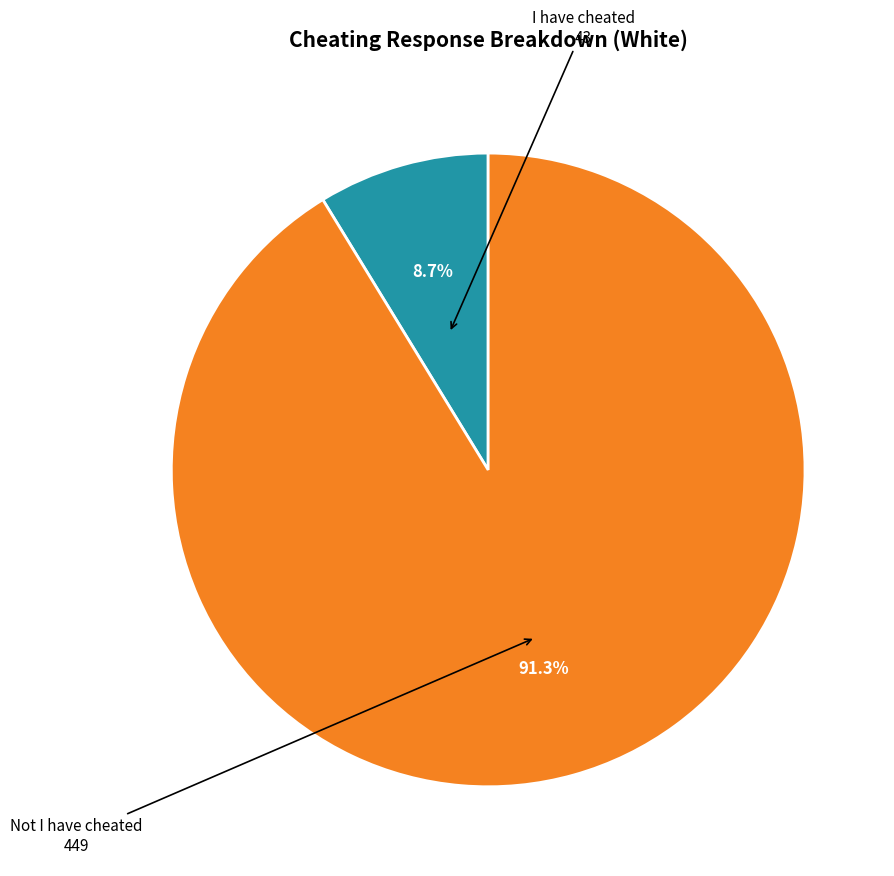

Is there a majority slice in this chart?

Yes